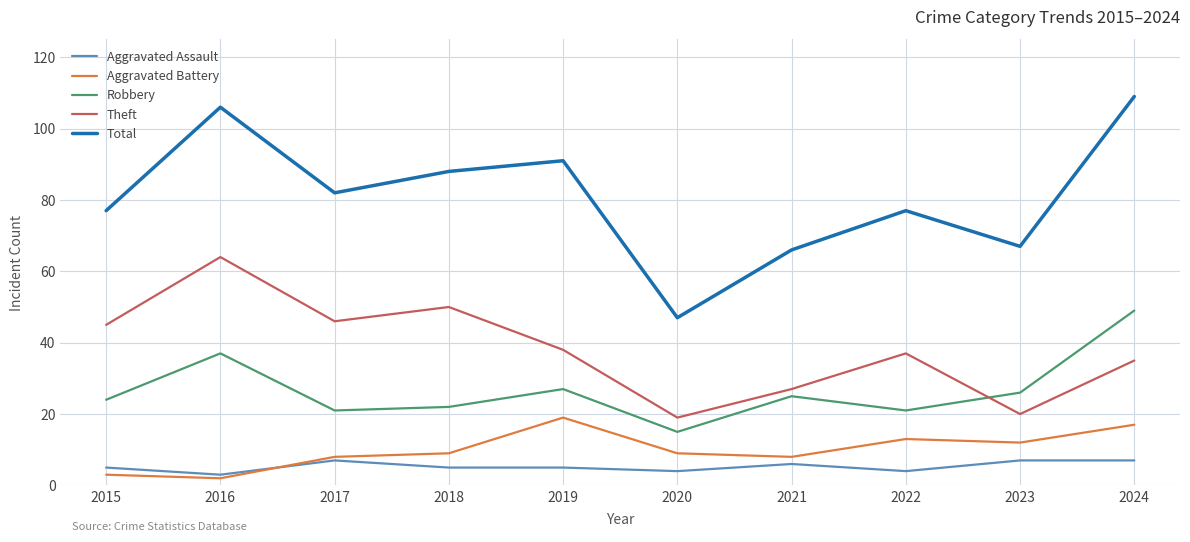

What is the sum of the Aggravated Battery values at 2017 and 2023?

20